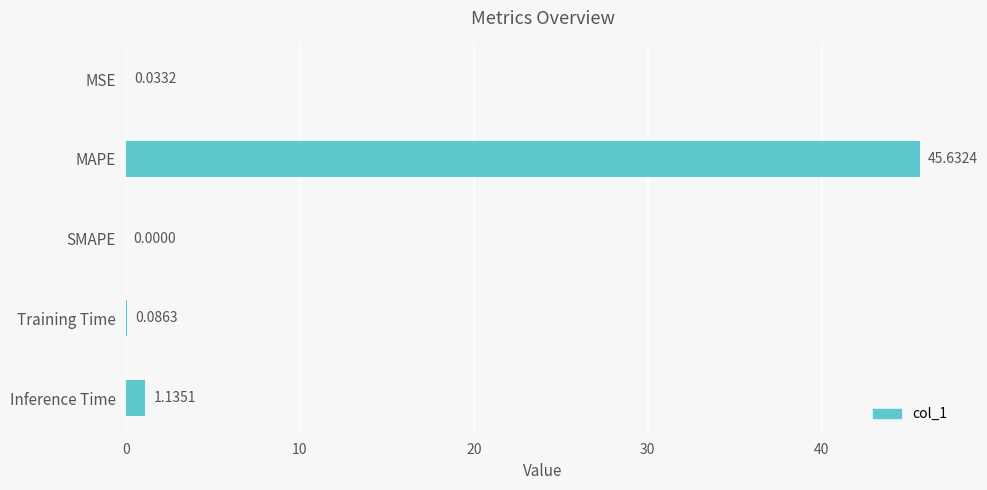

What is the sum of the values at Inference Time and Training Time?

1.2